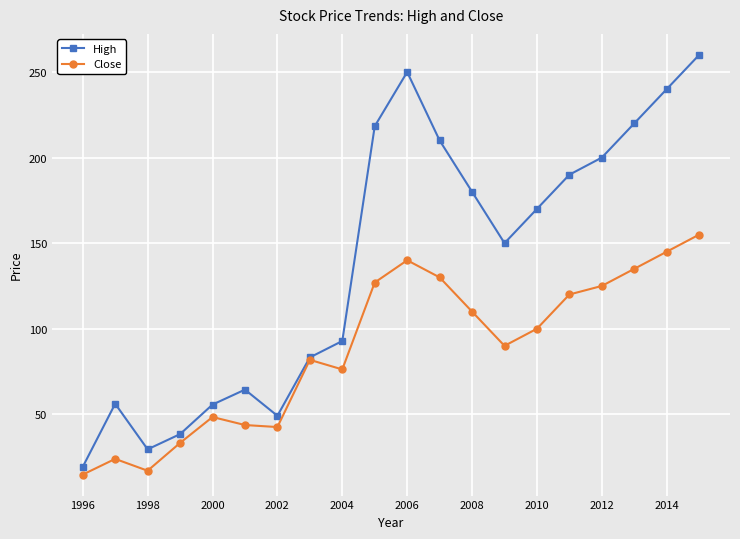

What is the difference between the maximum and minimum values in the High series?

240.7